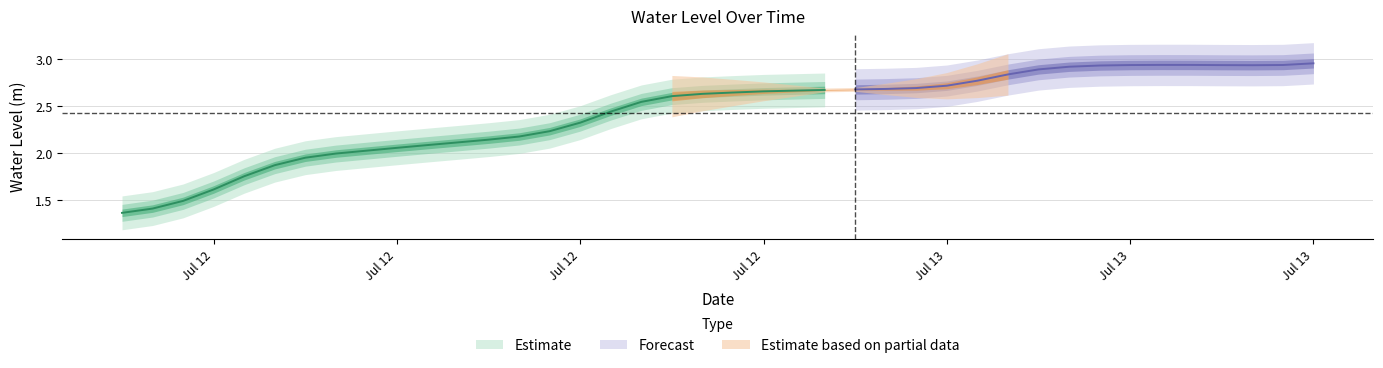

List the labels in order of value, smallest first.

2024-07-12 00:00:00, 2024-07-12 01:00:00, 2024-07-12 02:00:00, 2024-07-12 03:00:00, 2024-07-12 04:00:00, 2024-07-12 05:00:00, 2024-07-12 06:00:00, 2024-07-12 07:00:00, 2024-07-12 08:00:00, 2024-07-12 09:00:00, 2024-07-12 10:00:00, 2024-07-12 11:00:00, 2024-07-12 12:00:00, 2024-07-12 13:00:00, 2024-07-12 14:00:00, 2024-07-12 15:00:00, 2024-07-12 16:00:00, 2024-07-12 17:00:00, 2024-07-12 18:00:00, 2024-07-12 19:00:00, 2024-07-12 20:00:00, 2024-07-12 21:00:00, 2024-07-12 22:00:00, 2024-07-12 23:00:00, 2024-07-13 00:00:00, 2024-07-13 01:00:00, 2024-07-13 02:00:00, 2024-07-13 03:00:00, 2024-07-13 04:00:00, 2024-07-13 05:00:00, 2024-07-13 06:00:00, 2024-07-13 07:00:00, 2024-07-13 08:00:00, 2024-07-13 13:00:00, 2024-07-13 12:00:00, 2024-07-13 09:00:00, 2024-07-13 14:00:00, 2024-07-13 11:00:00, 2024-07-13 10:00:00, 2024-07-13 15:00:00